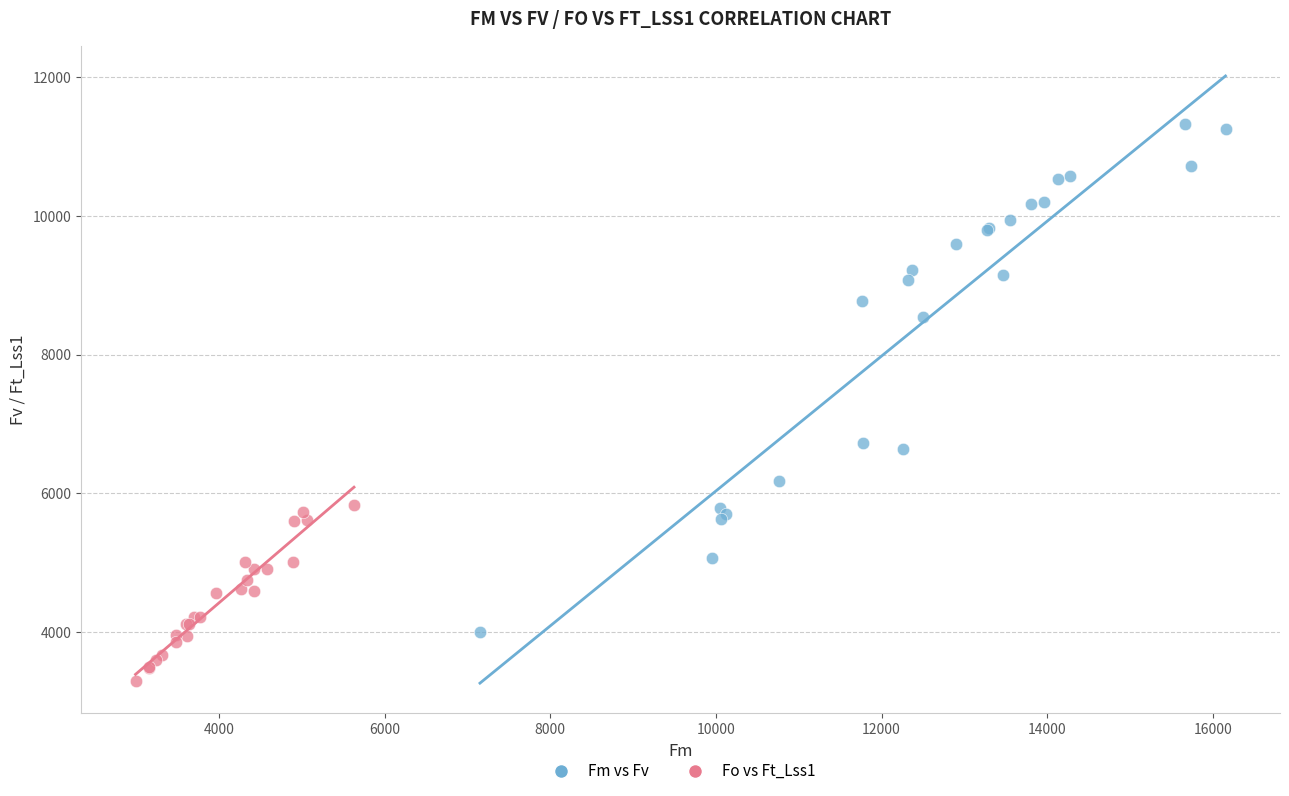

What are all the series names shown in the legend?

Fm vs Fv, Fo vs Ft_Lss1